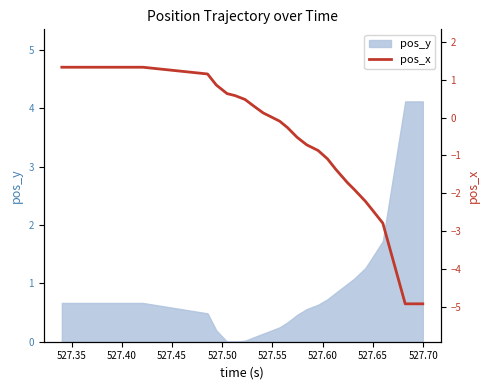

How many values are below zero?

16